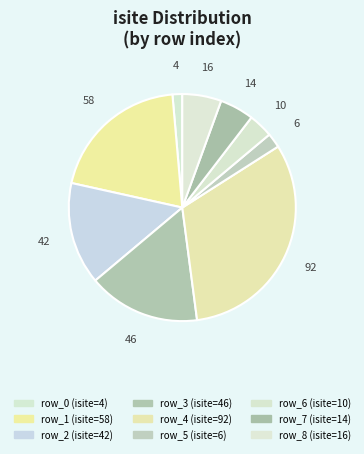

How many segments does this pie chart have?

9